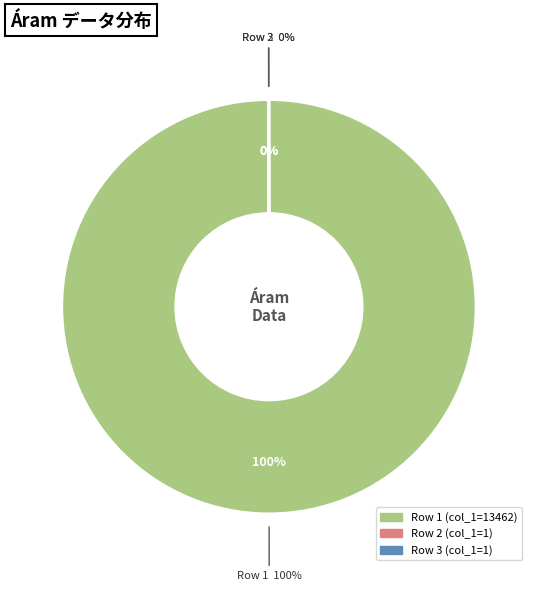

Is it true that 13462 is 99% of the pie?

False